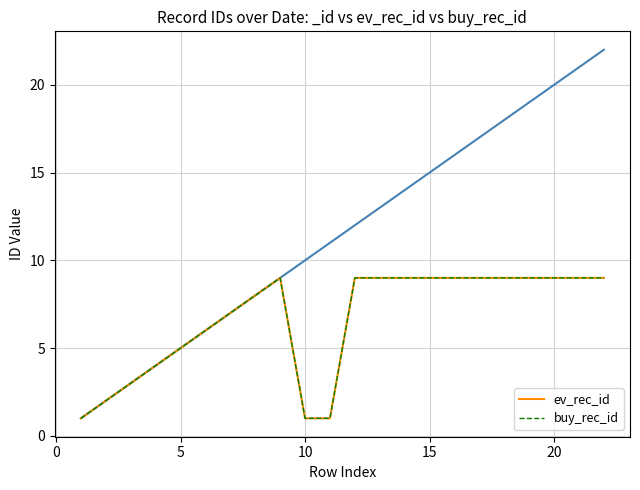

Reading left to right, extract all data points from this chart.

ev_rec_id: 1	2	3	4	5	6	7	8	9	1	1	9	9	9	9	9	9	9	9	9	9	9
buy_rec_id: 1	2	3	4	5	6	7	8	9	1	1	9	9	9	9	9	9	9	9	9	9	9